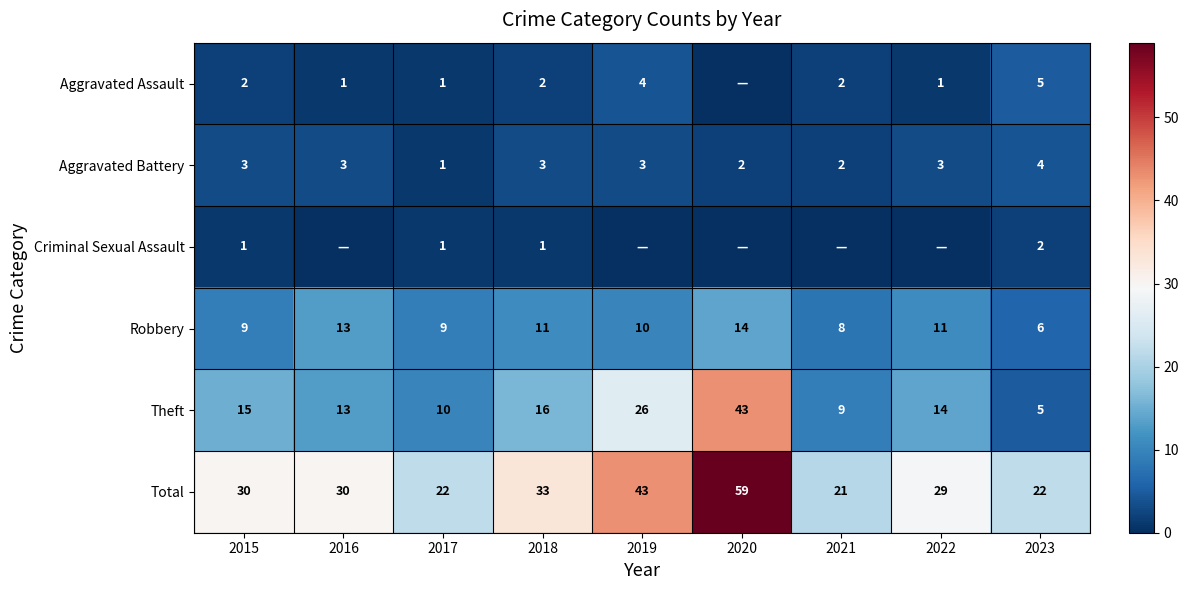

What is the difference between the maximum and minimum values in the Aggravated Battery series?

3